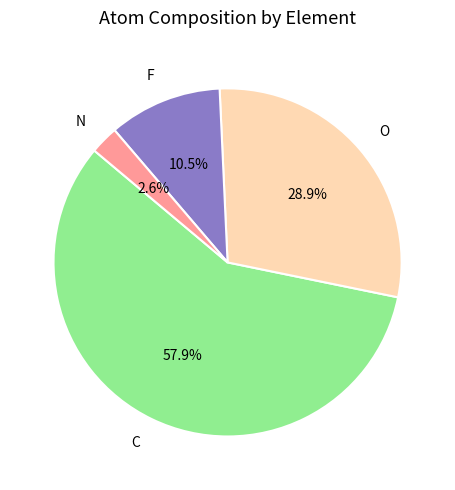

Which has a higher value, O or F?

O